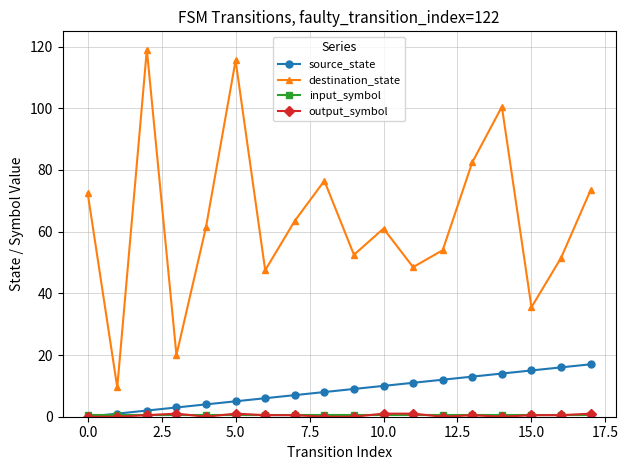

What is the lowest value of the destination_state series?

9.5